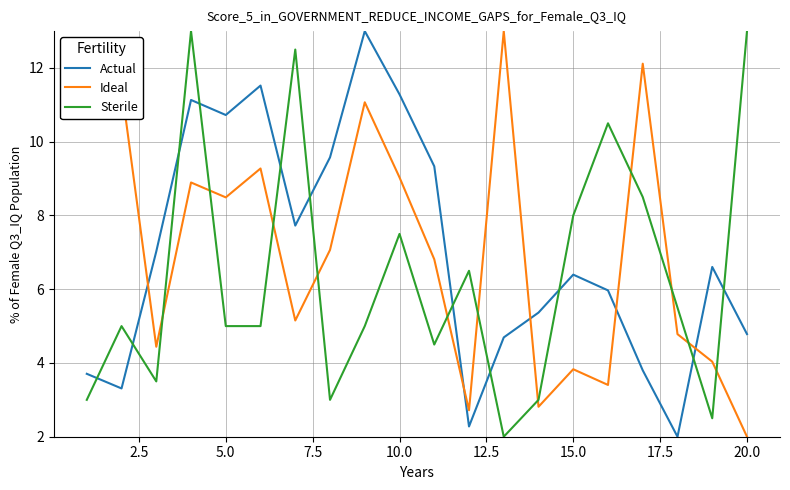

What is the smallest value displayed?

2.0